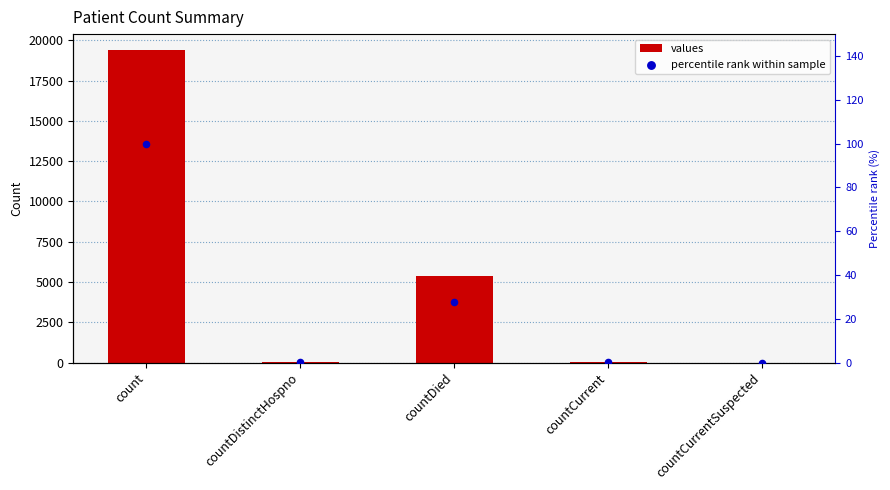

At which category is the sum across all series the highest?

count